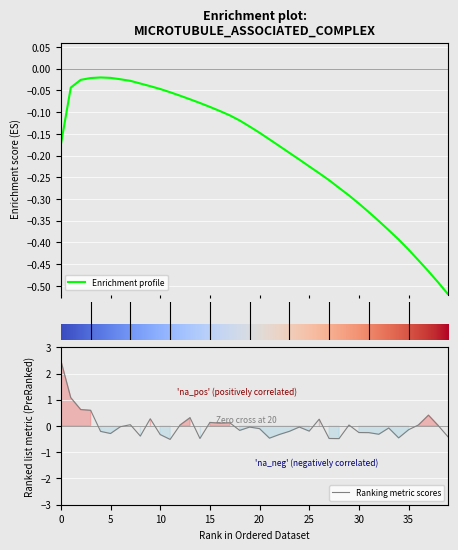

Is it true that Ranking metric scores equals -0.2 at 30?

True